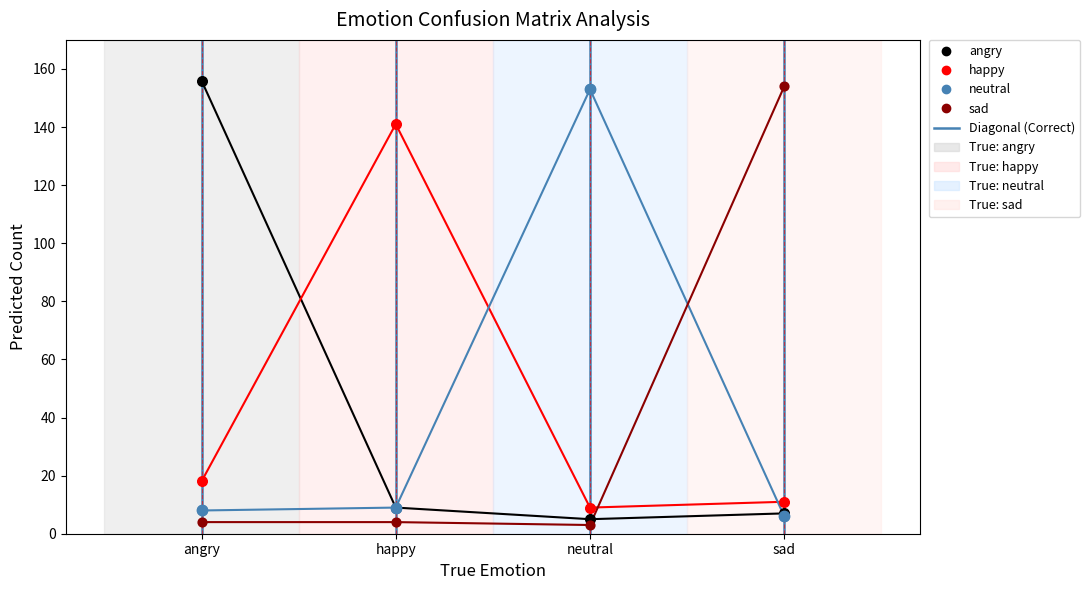

What is the total value across all series at neutral?

170